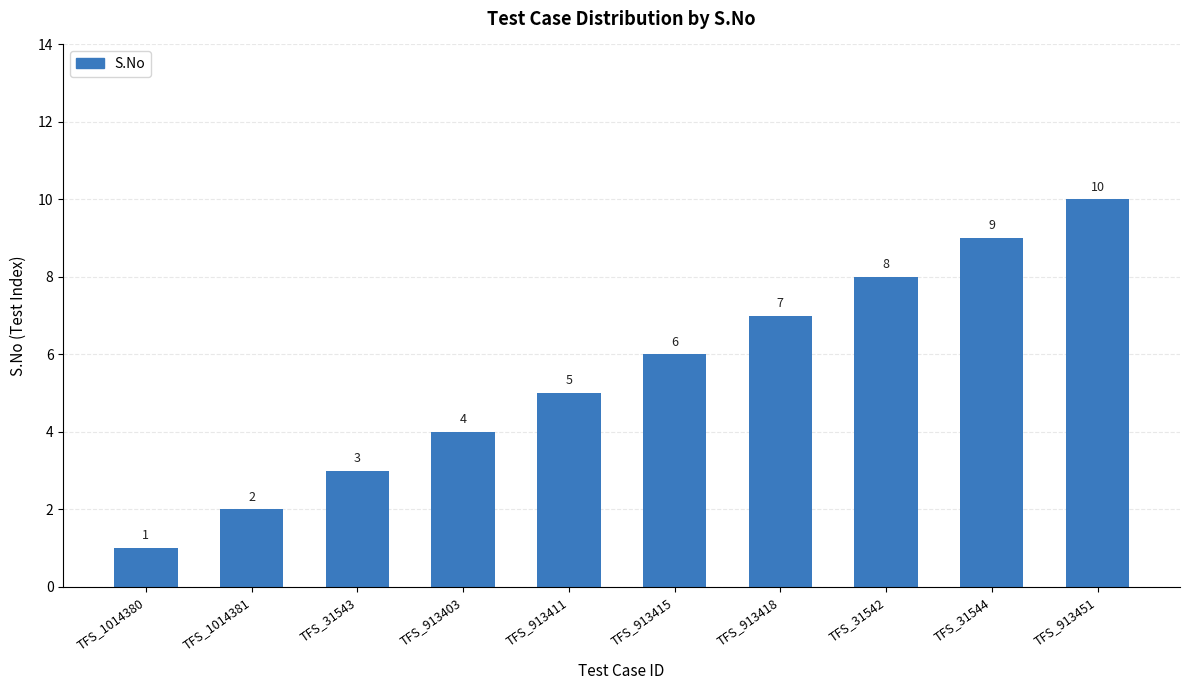

Rank the categories by value from lowest to highest.

TFS_1014380, TFS_1014381, TFS_31543, TFS_913403, TFS_913411, TFS_913415, TFS_913418, TFS_31542, TFS_31544, TFS_913451